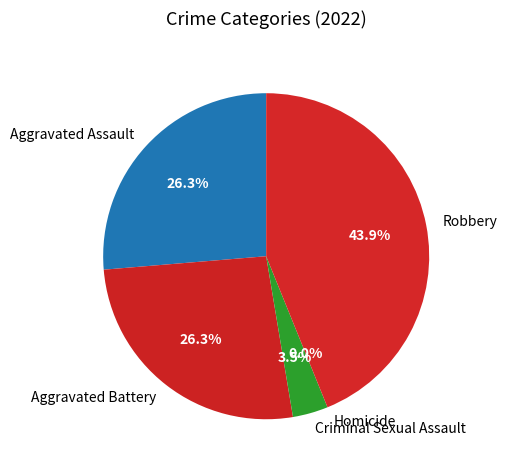

Which slice is the smallest?

Homicide